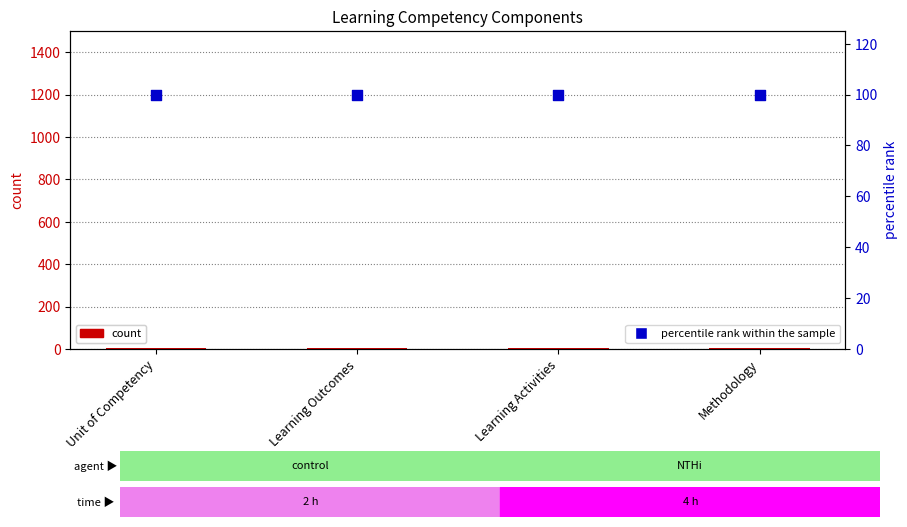

What is the total value across all series at Unit of Competency?

103